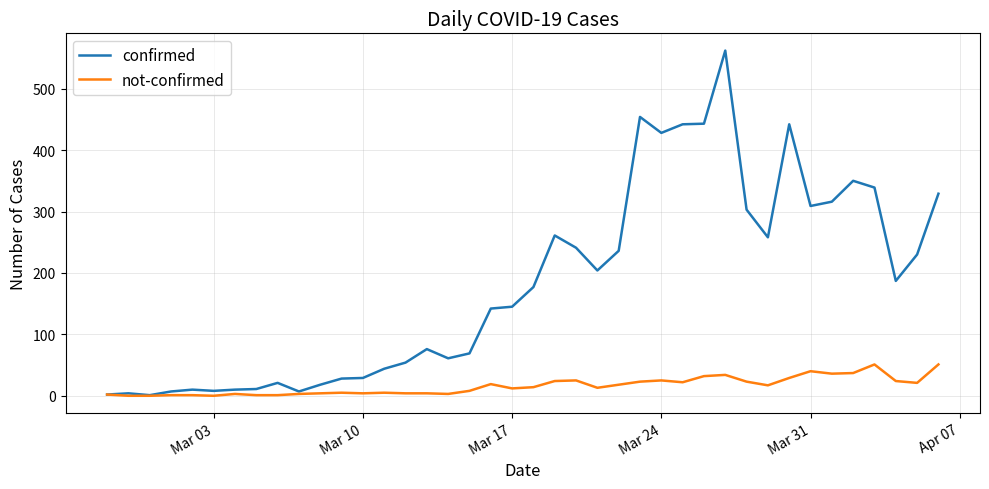

List the series in order of their overall mean, highest first.

confirmed, not-confirmed